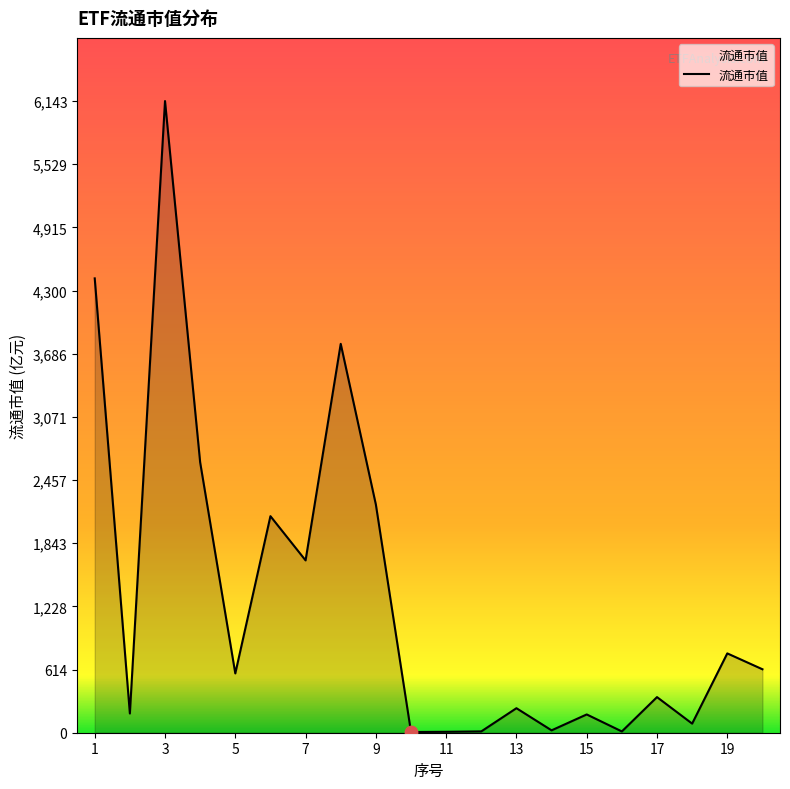

What is the difference between the maximum and minimum values?

6137.3